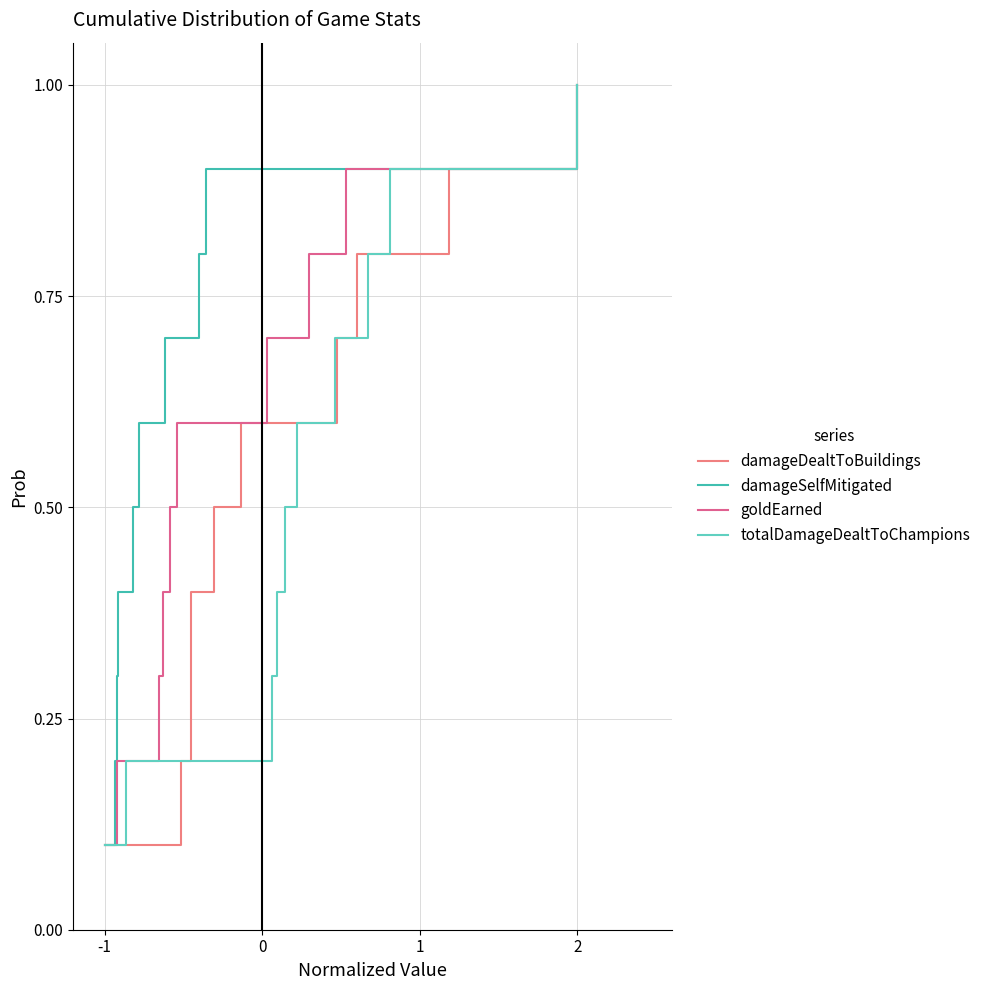

The value of goldEarned at 2 is 0.6. True or false?

False